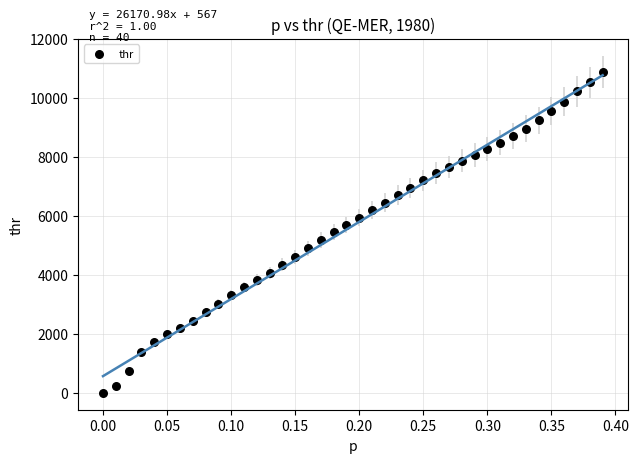

What is the range of Y values (max minus min)?

10893.7